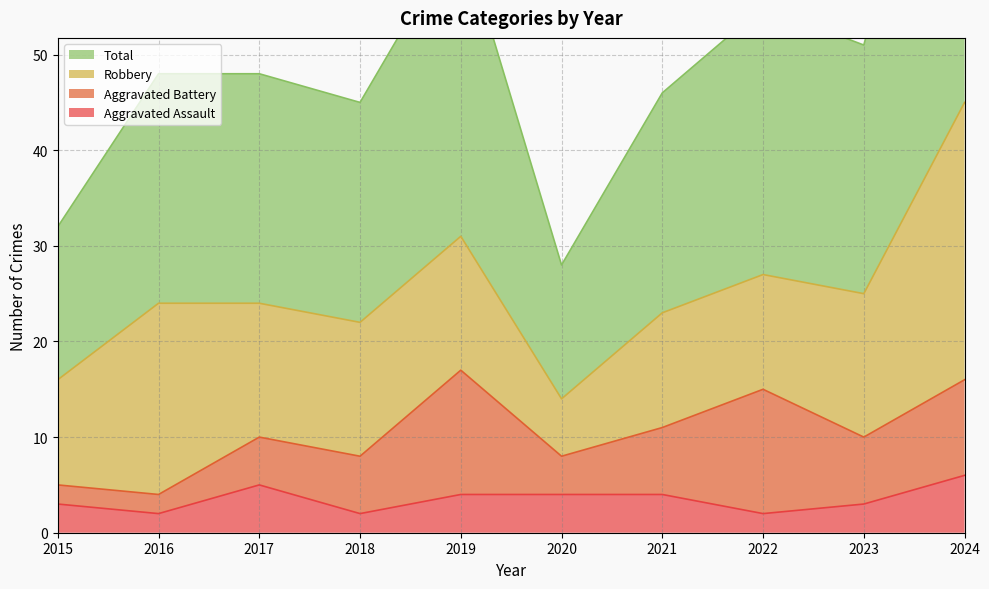

The value of Total at 2019 is 110. True or false?

False